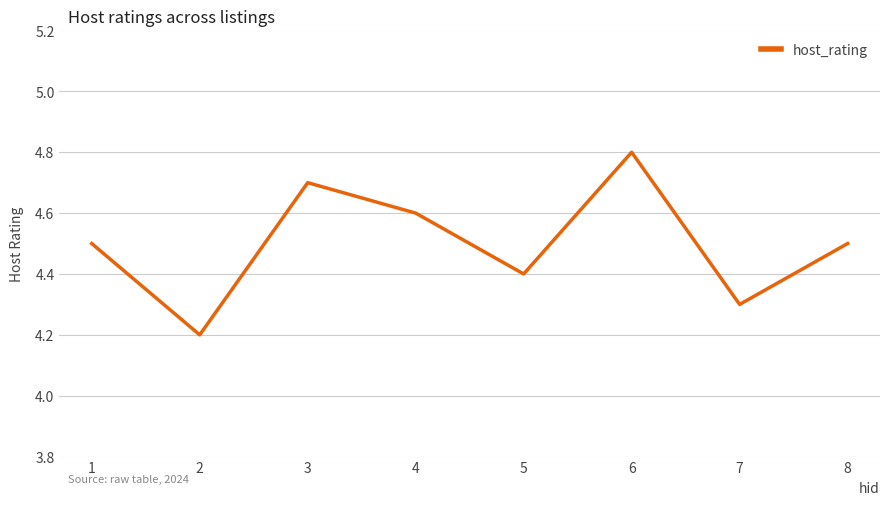

At which label is the value closest to 4?

2